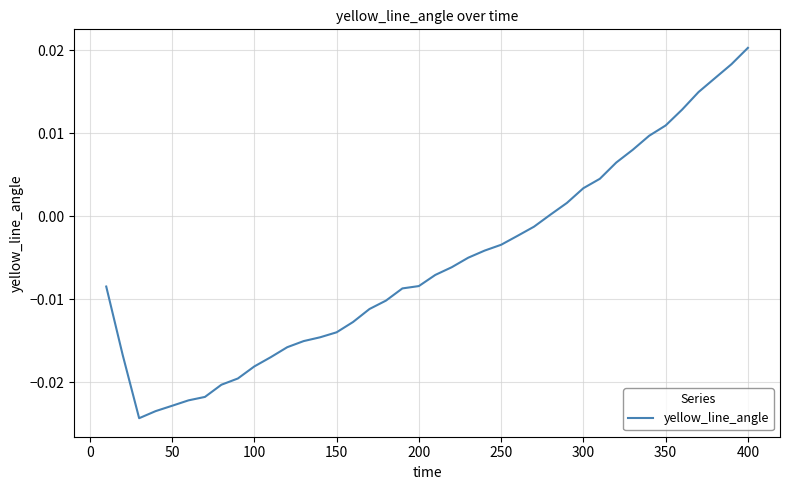

Which label corresponds to the largest value in the chart?

400